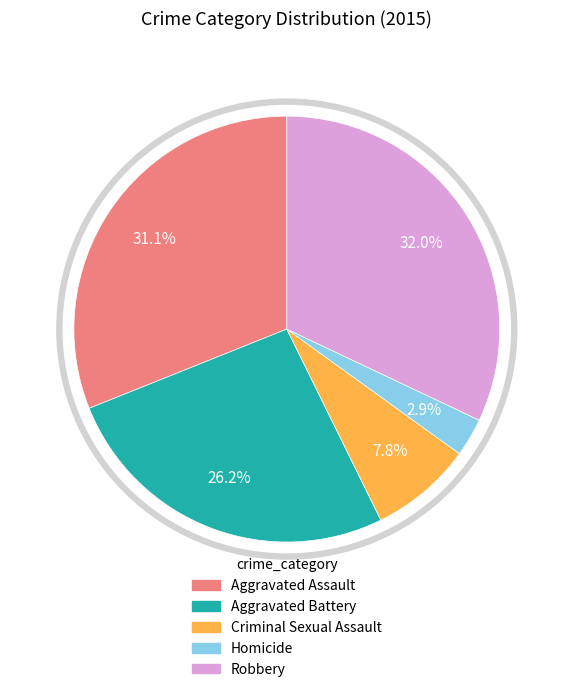

Does Criminal Sexual Assault account for over 50% of the chart?

No